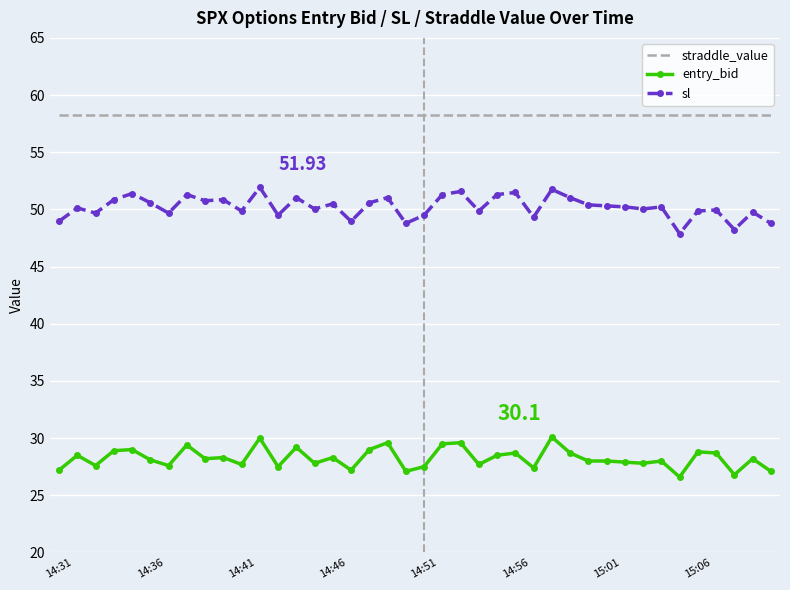

In sl, how many points are higher than both neighbors (excluding endpoints)?

14